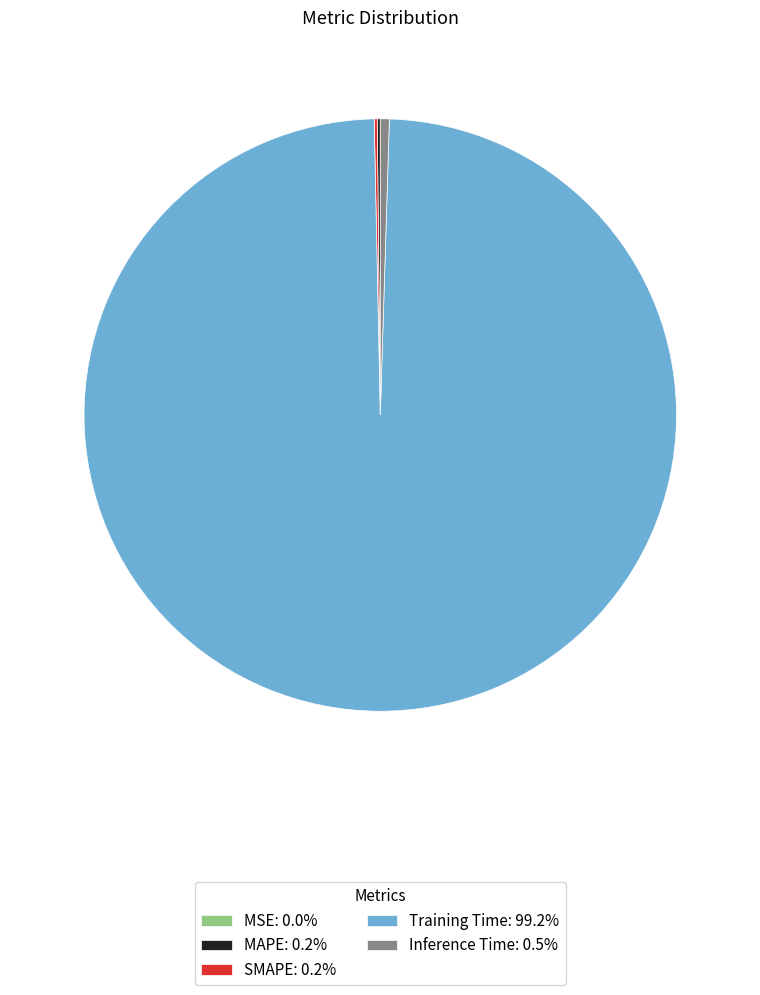

Is the sum of Training Time: 99.2% and Inference Time: 0.5% greater than half?

Yes